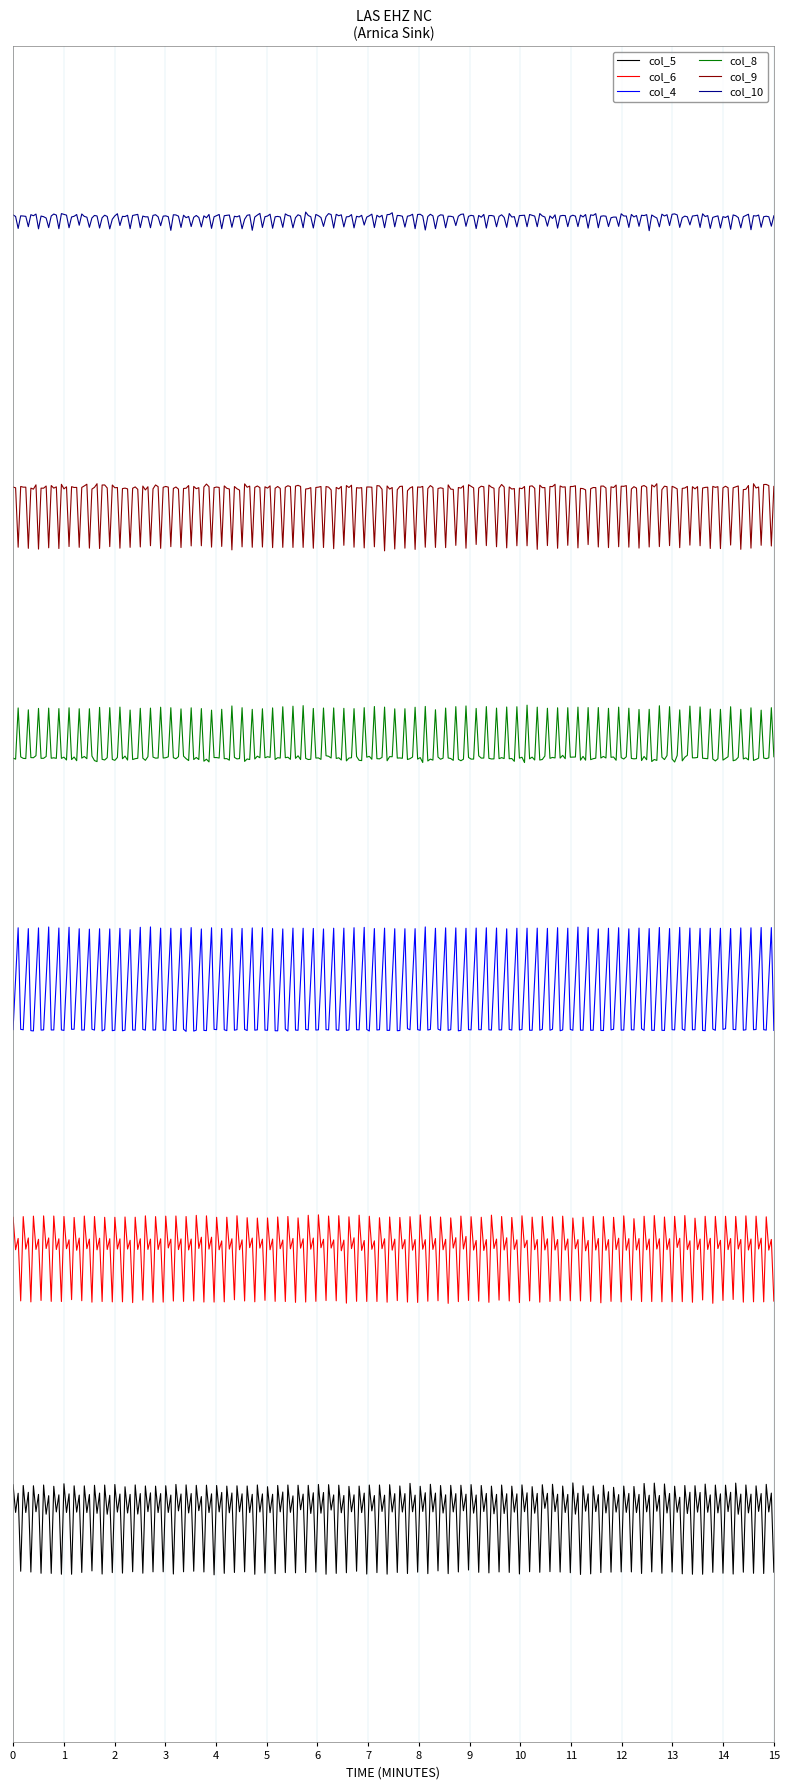

What are all the series names shown in the legend?

col_5, col_6, col_4, col_8, col_9, col_10